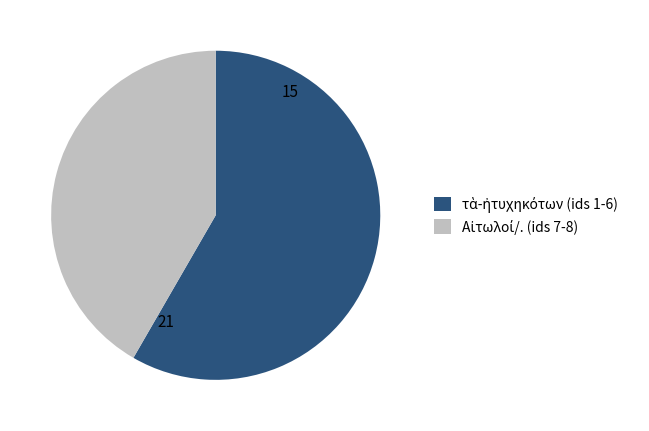

Is there any slice that represents more than half of the pie?

Yes